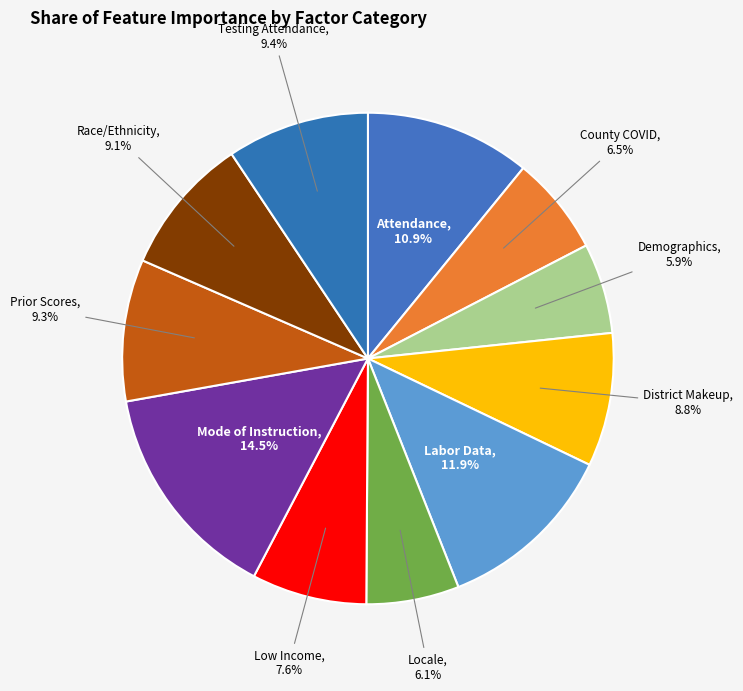

How many slices are in this pie chart?

11